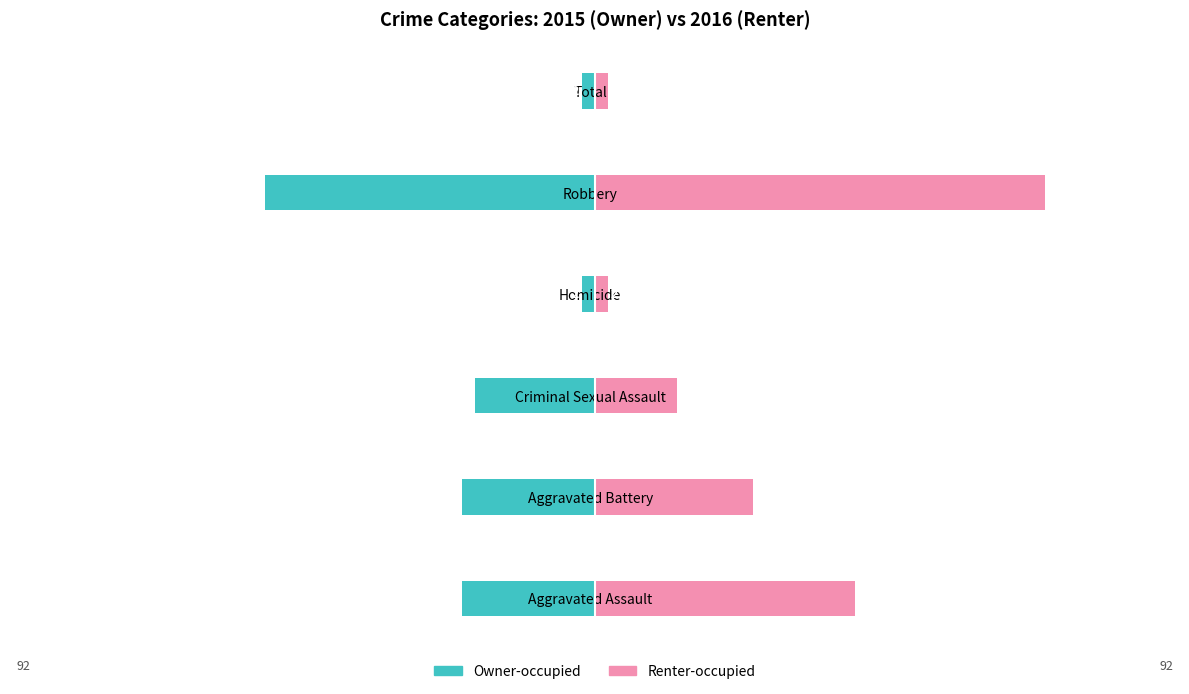

What is the difference between the maximum and minimum values in the Owner-occupied series?

50